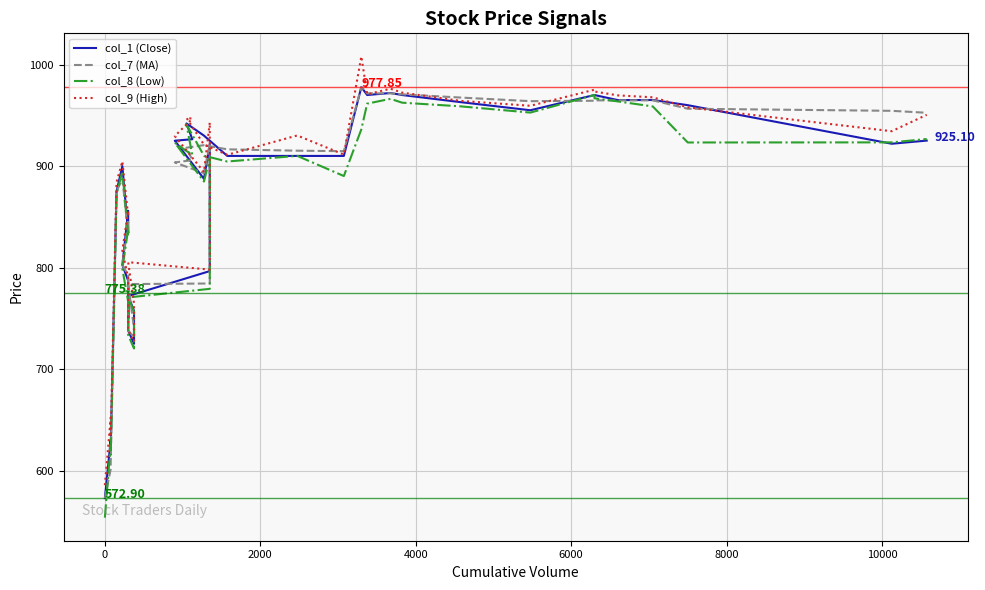

Count the number of categories in the chart.

39